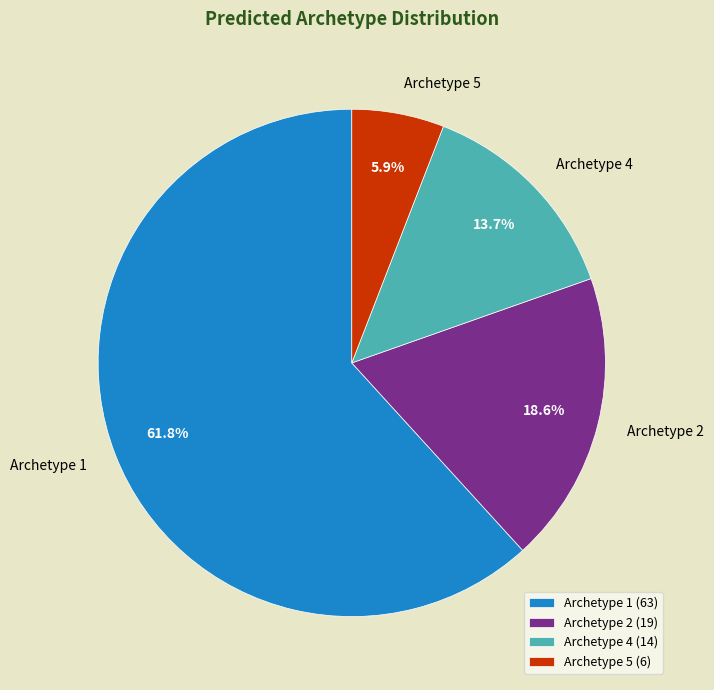

Count the number of slices in the pie.

4